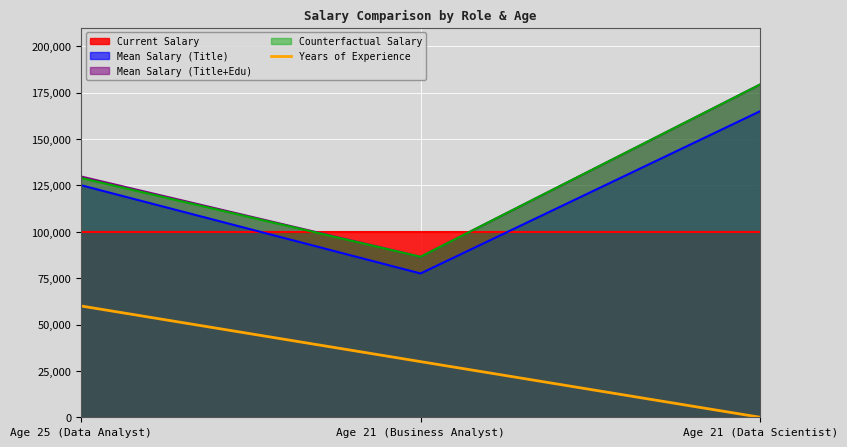

Where is Mean Salary (Title) nearest to the value 121237?

Age 25 (Data Analyst)